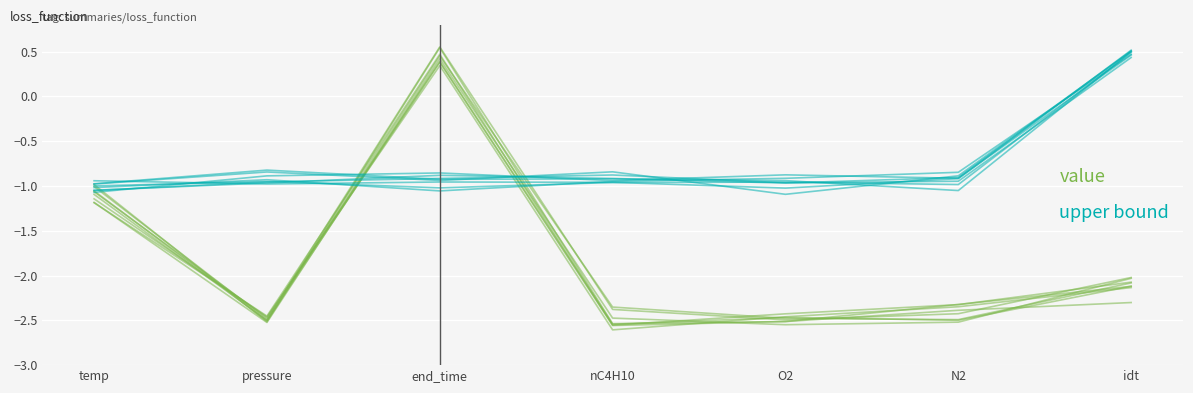

What is the total value across all series at temp?

-2.1